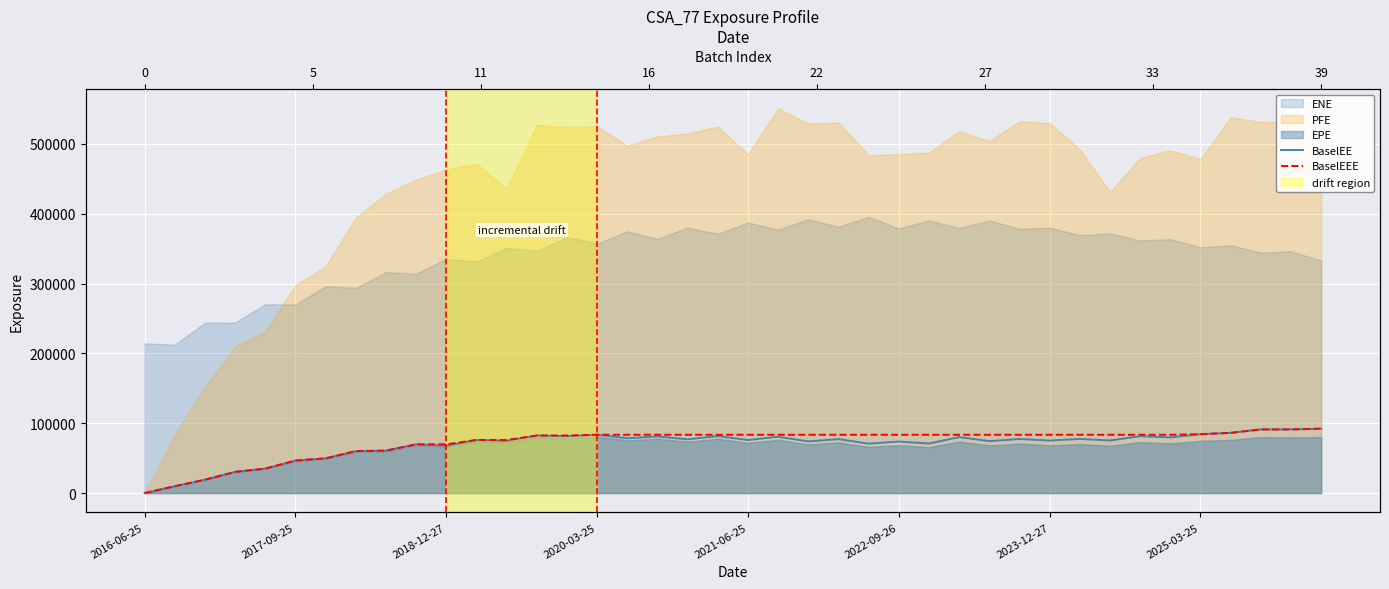

Between 24 and 25, which is larger?

25